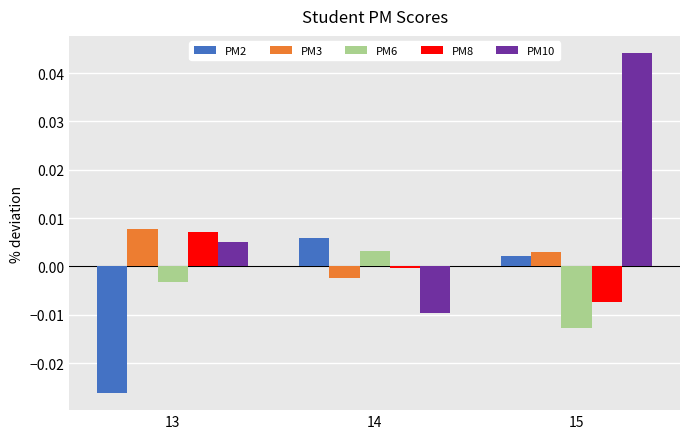

Which series has the largest total across all categories?

PM10